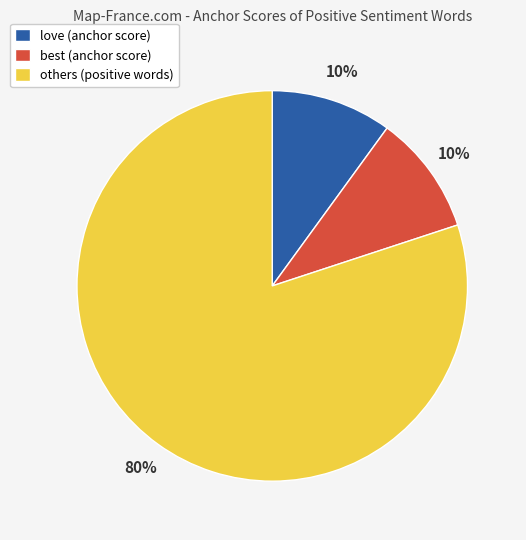

Does any single category account for the majority?

Yes